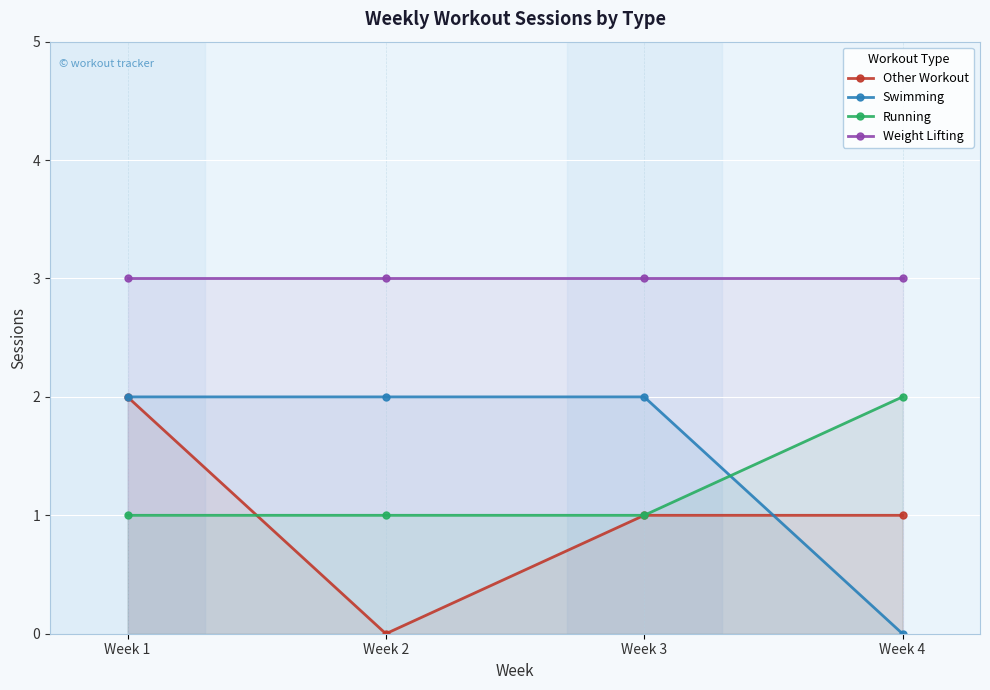

Reading right to left, list all the values displayed in this chart.

Other Workout: 1	1	0	2
Swimming: 0	2	2	2
Running: 2	1	1	1
Weight Lifting: 3	3	3	3